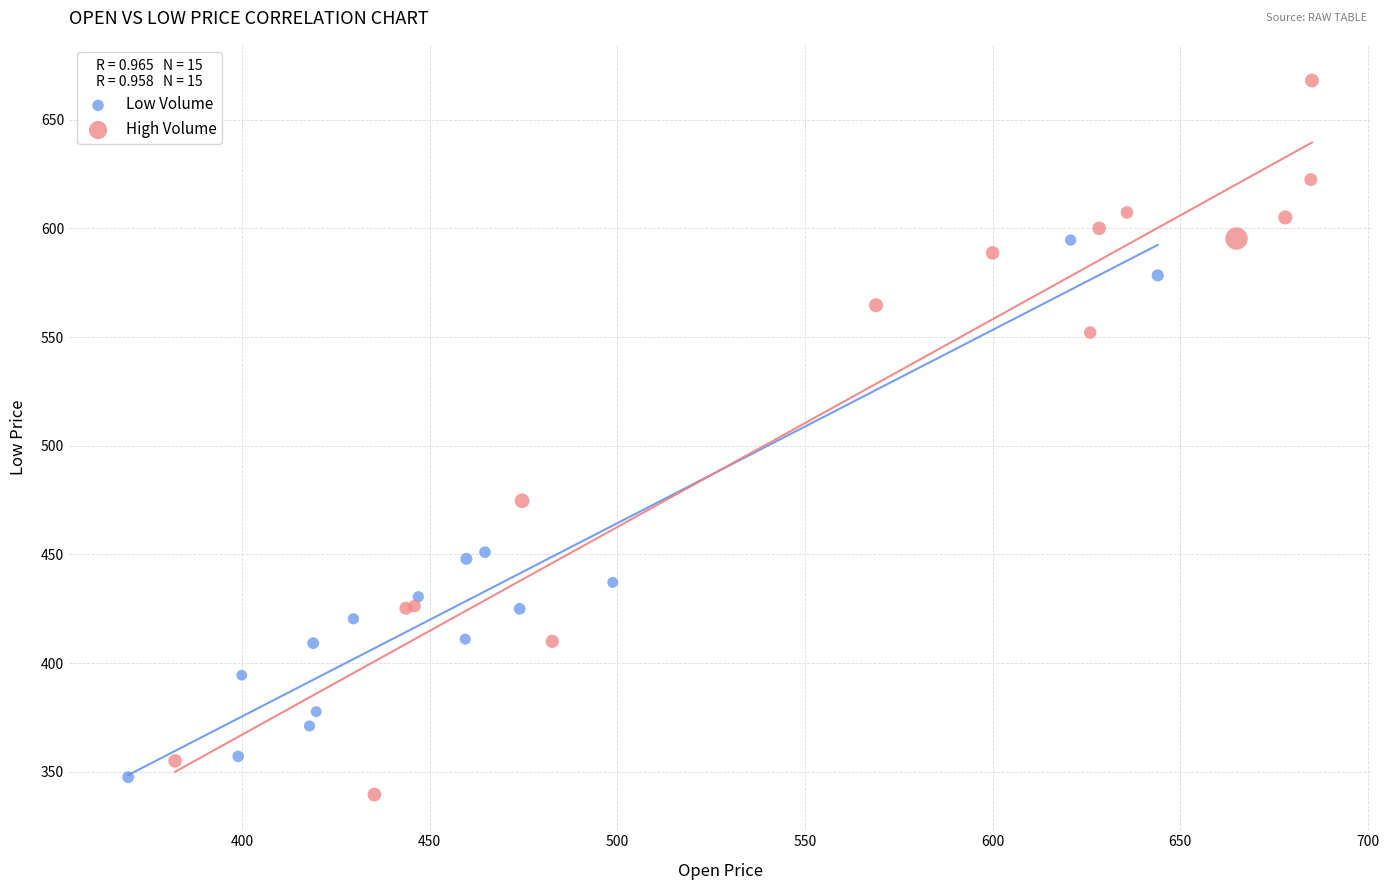

What are all the series names shown in the legend?

Low Volume, High Volume